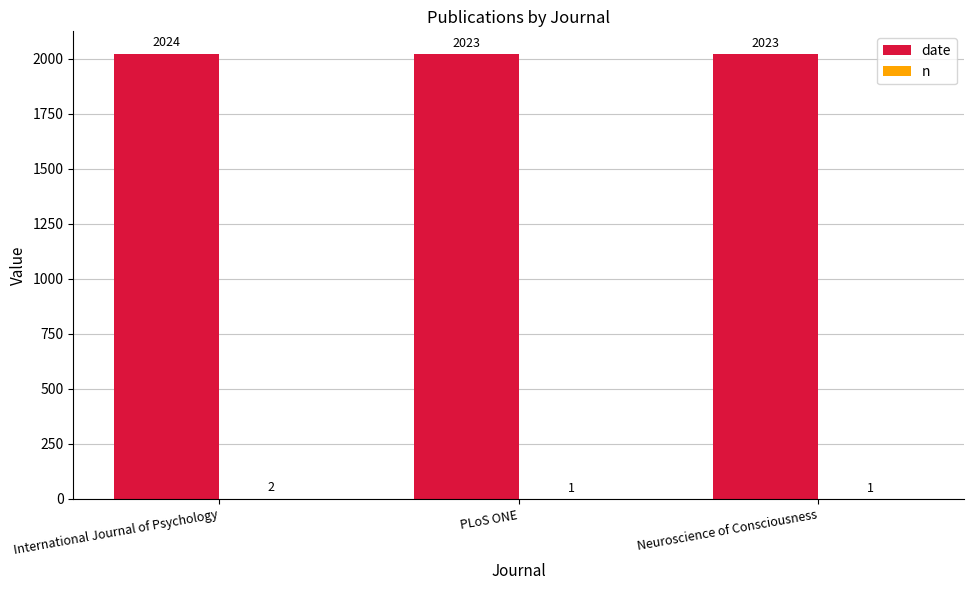

What is the greatest value displayed?

2024